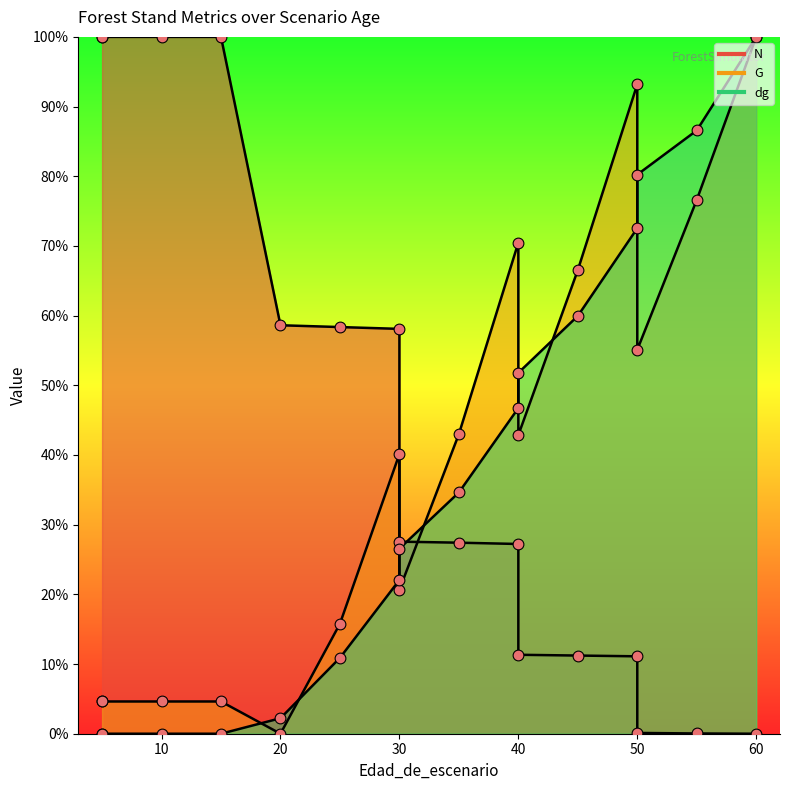

Which series contains the highest Y value?

N